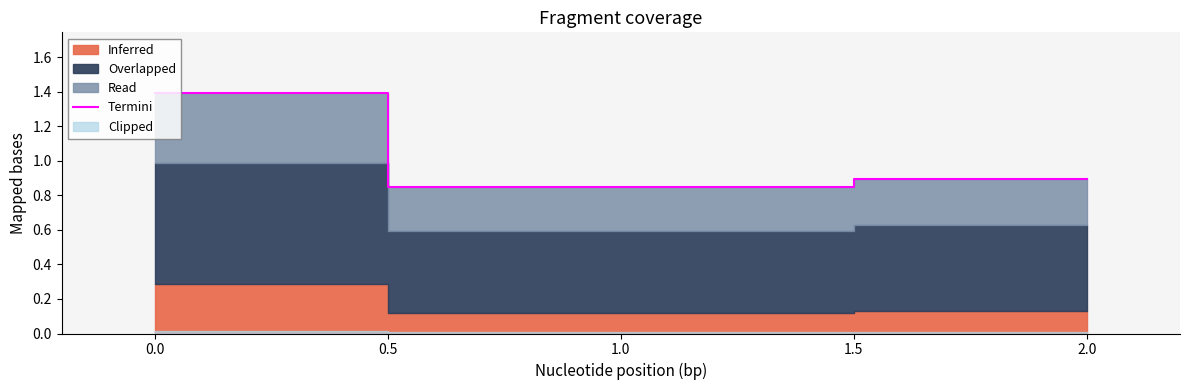

Which category has the lowest value in the Termini series?

1.0